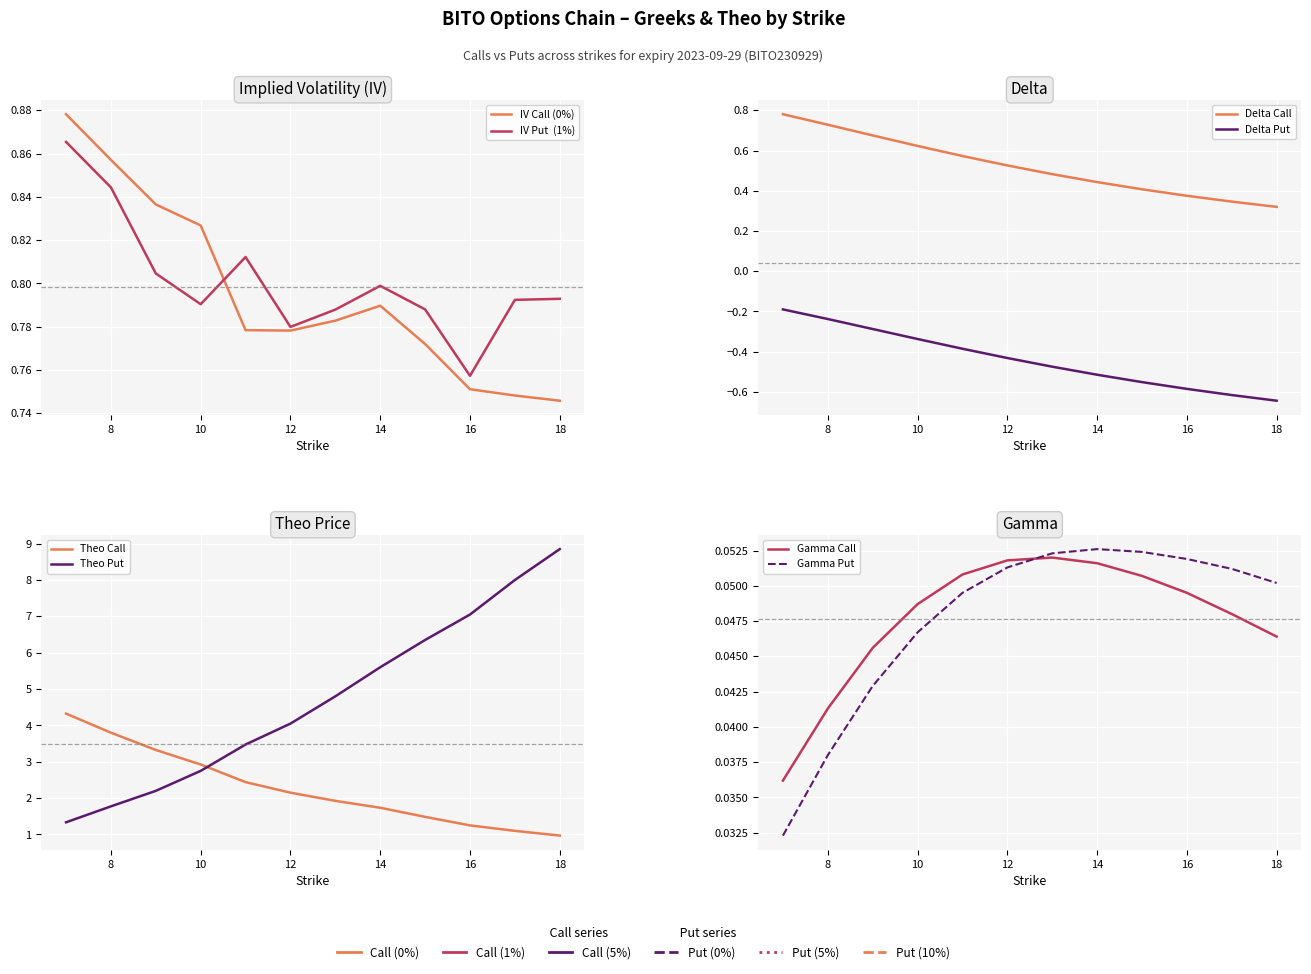

In iv_put, how many points are higher than both neighbors (excluding endpoints)?

2